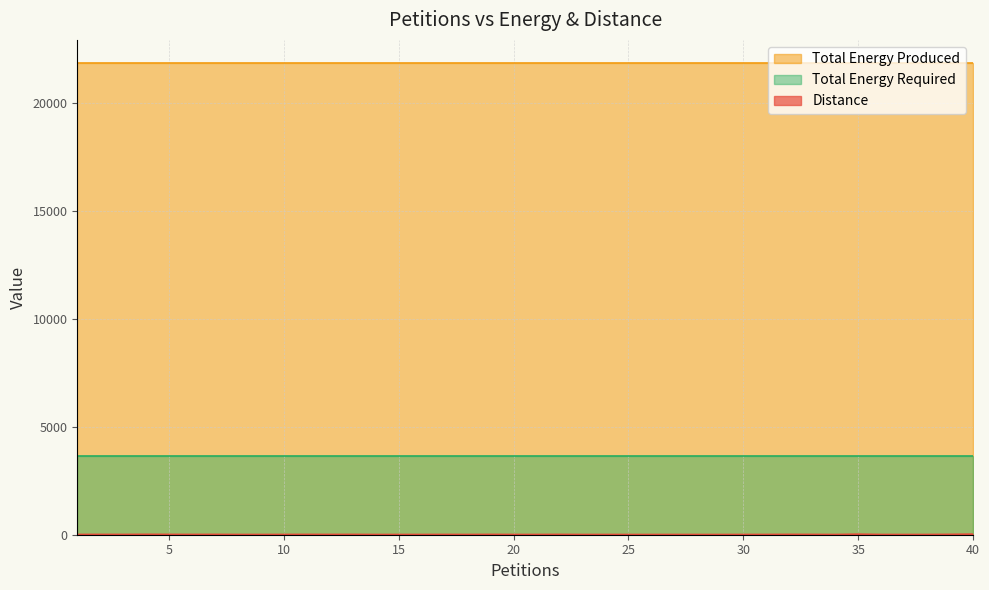

What are all the series names shown in the legend?

Distance, Total Energy Produced, Total Energy Required